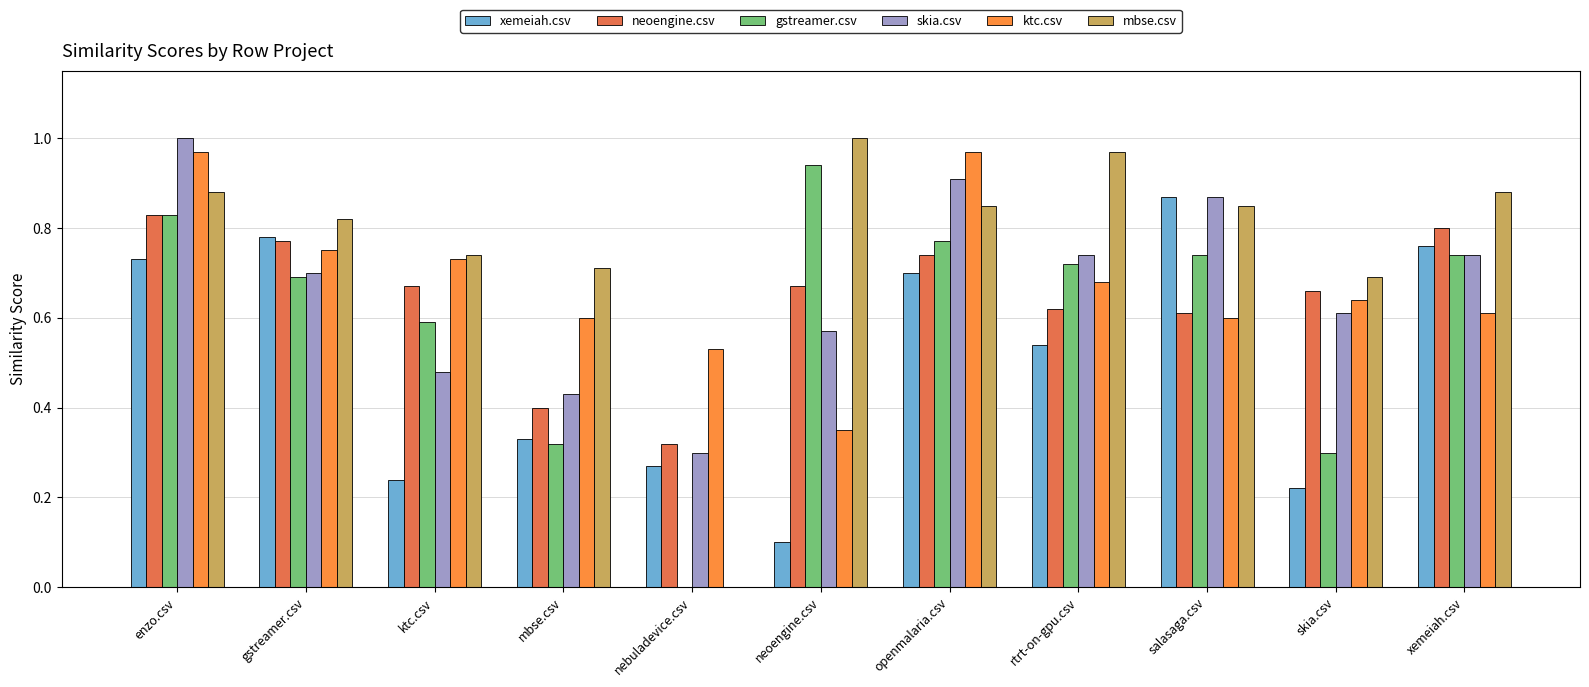

What is the sum of the skia.csv values at mbse.csv and gstreamer.csv?

1.1